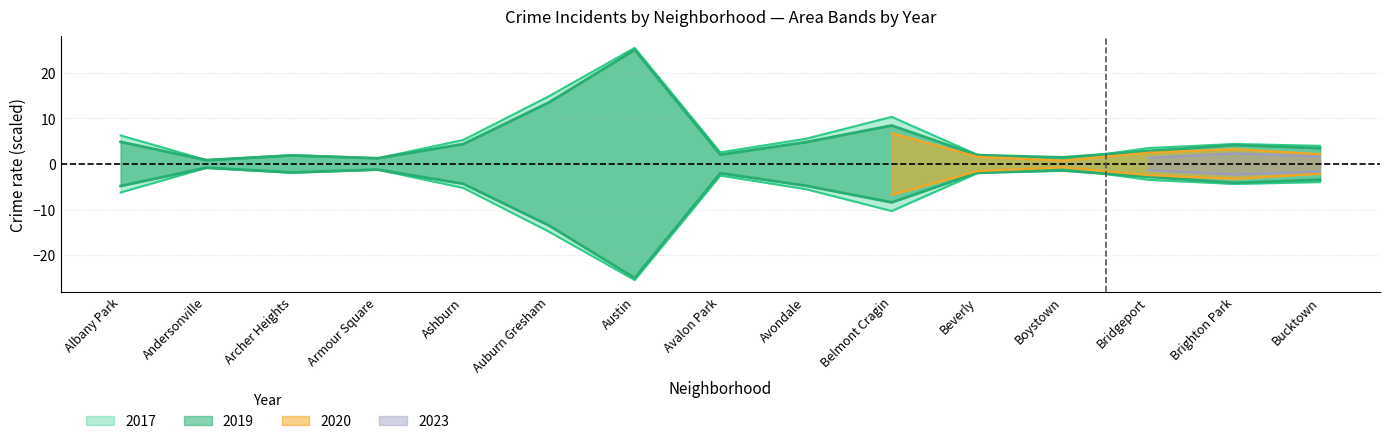

How many lines are shown in the chart?

4